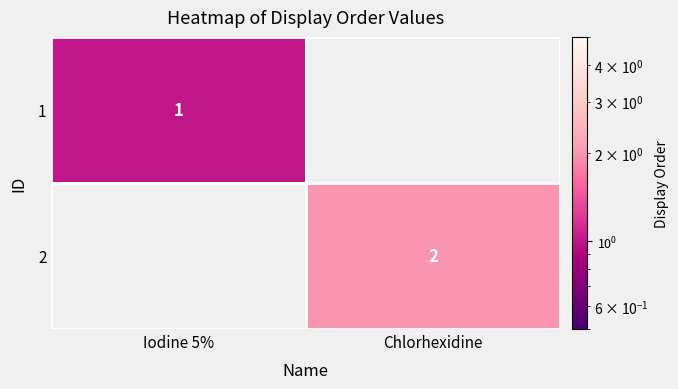

The value of 2 at Chlorhexidine is 1. True or false?

False